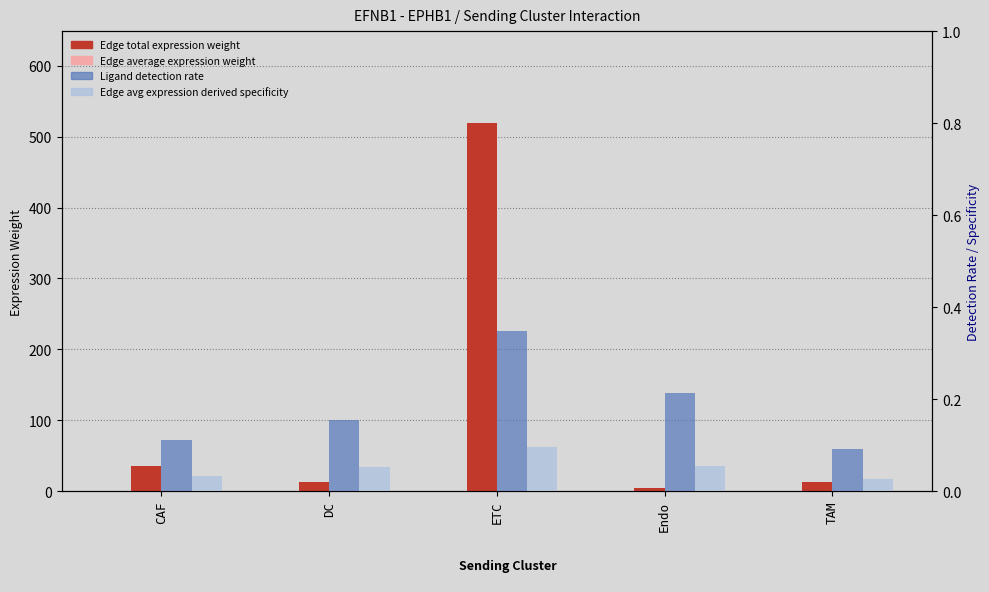

At CAF, list the series in order from largest to smallest.

Edge total expression weight, Ligand detection rate, Edge average expression derived specificity, Edge average expression weight